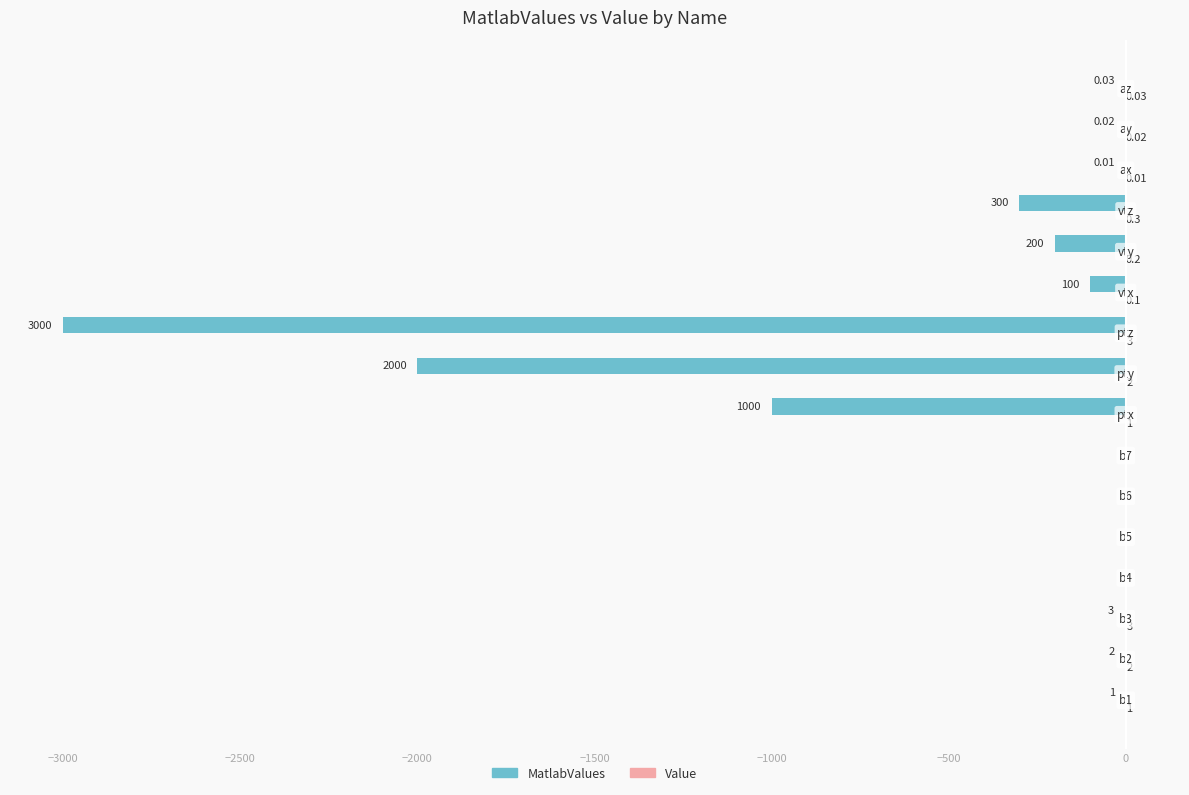

Which series has the widest spread of values?

MatlabValues